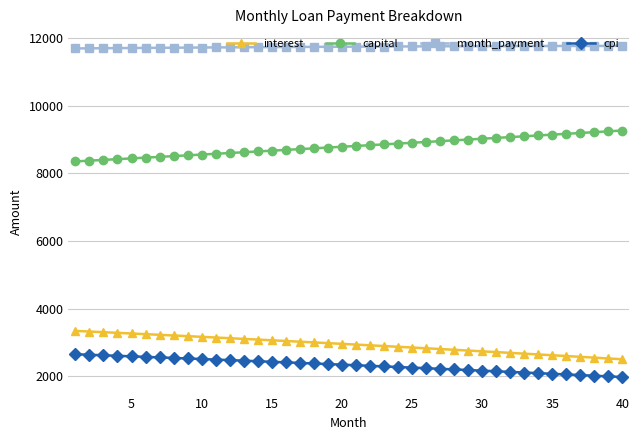

How many lines are shown in the chart?

4